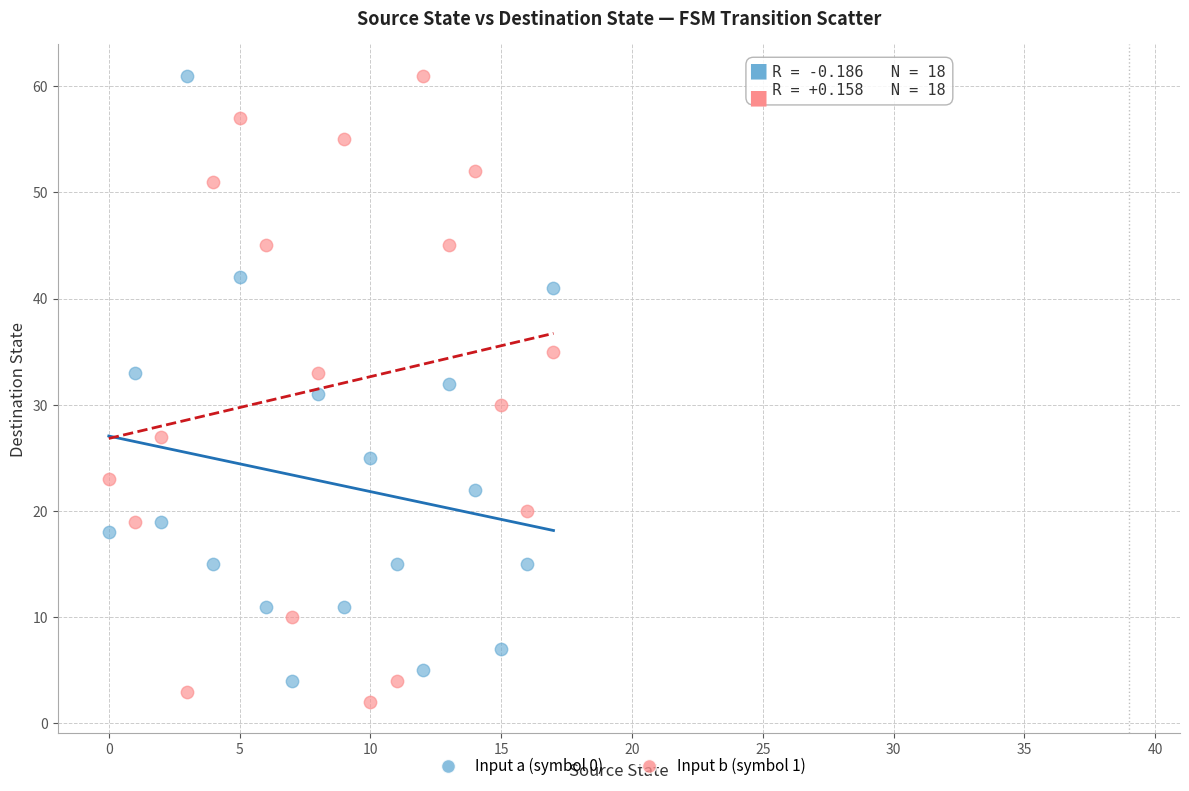

Across all data points, what is the range of Y values (max minus min)?

59